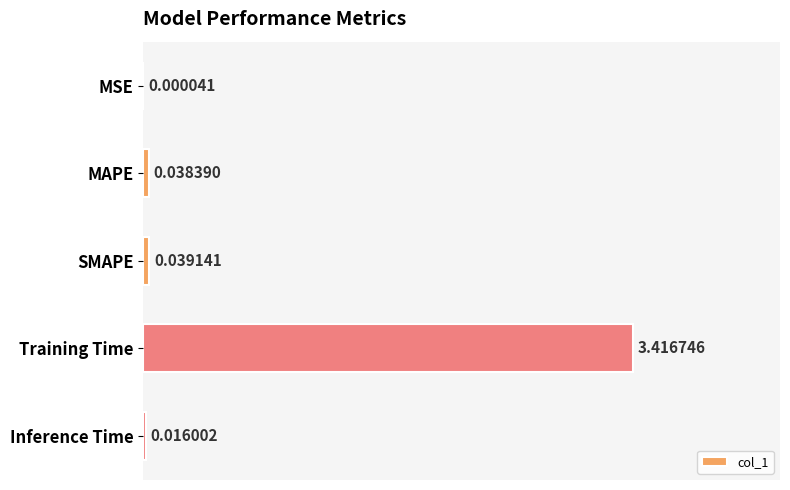

At which label is the value closest to 1?

SMAPE